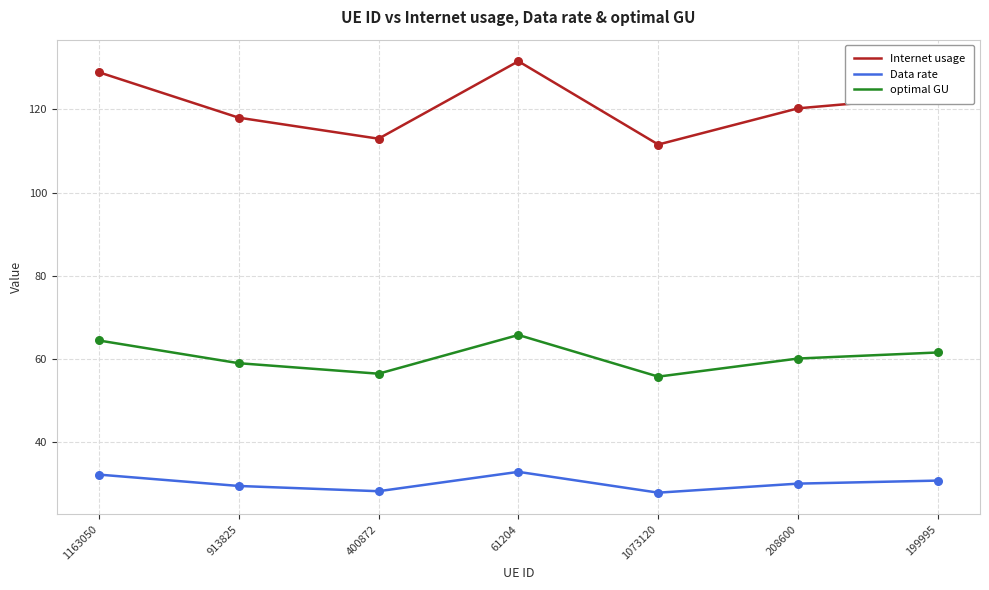

At which category is the sum across all series the highest?

61204